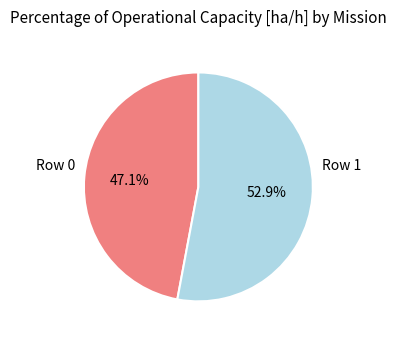

How many segments does this pie chart have?

2